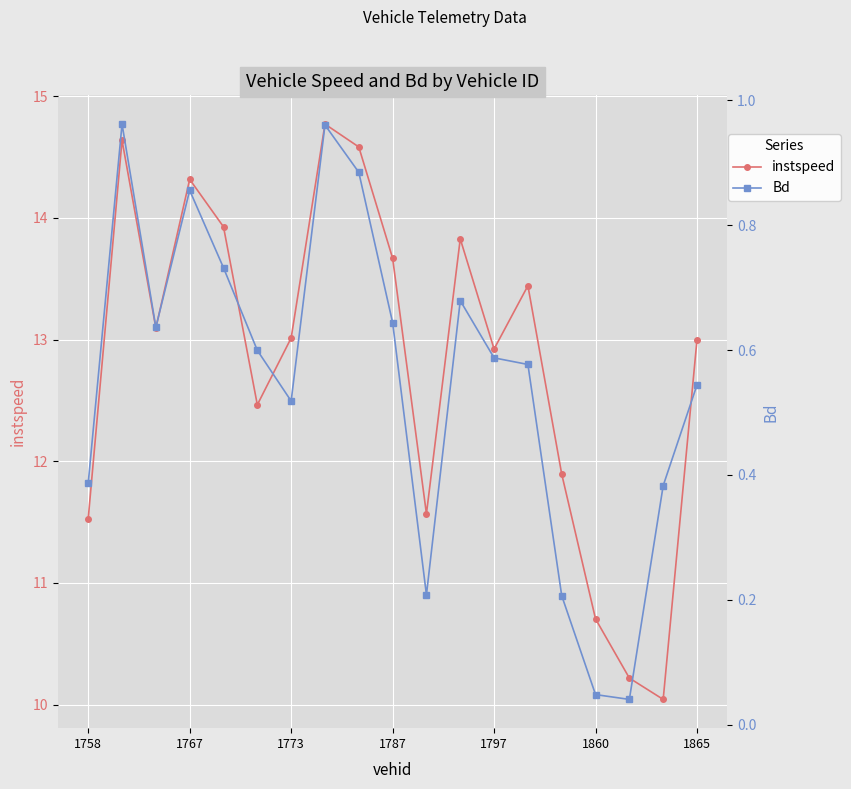

True or false: instspeed has a value of 12.9 at 1797.

True